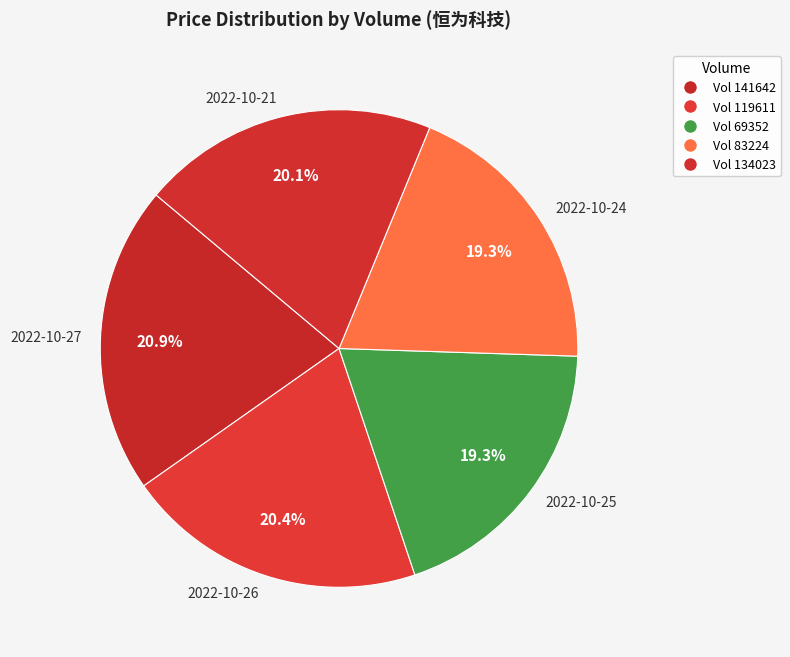

Does any single category account for the majority?

No